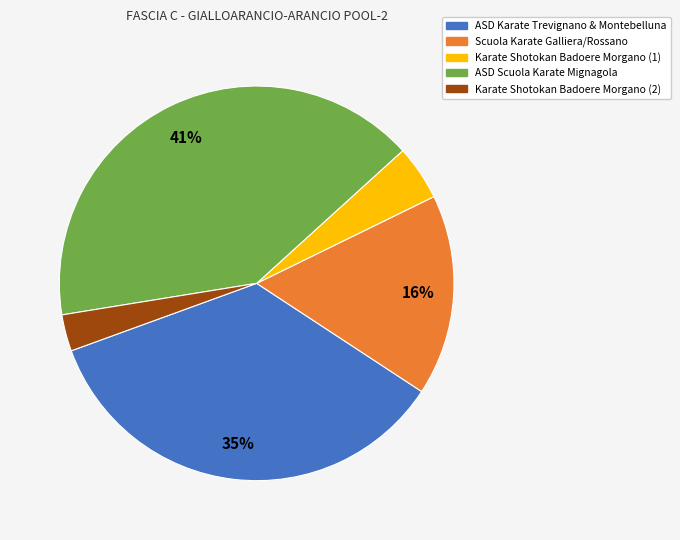

How many segments does this pie chart have?

5